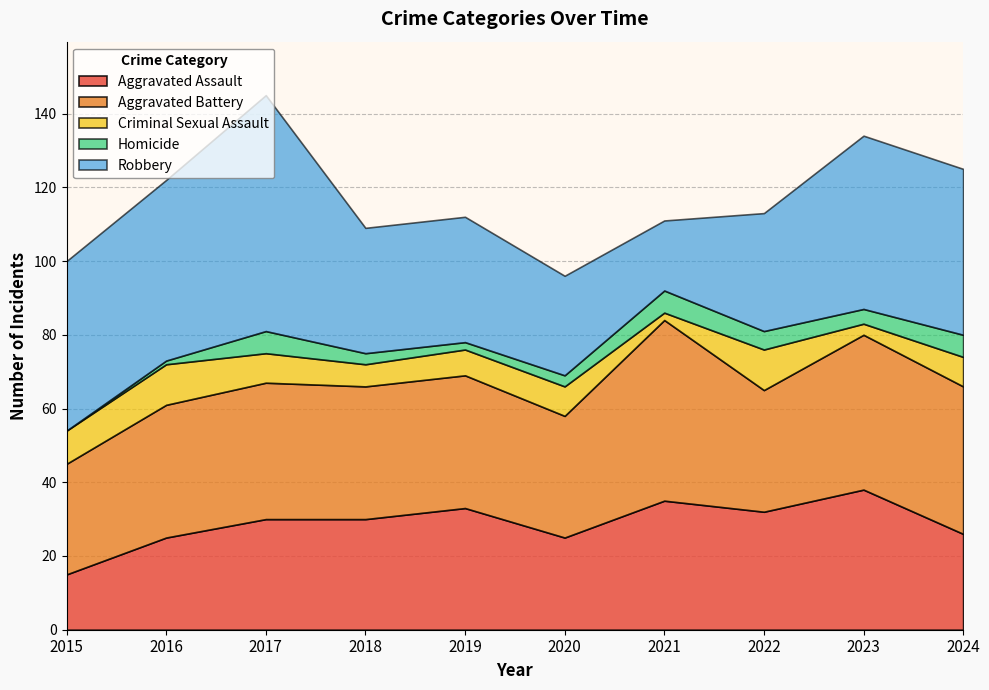

What is the value of the Aggravated Assault point at the 9th from the left?

38